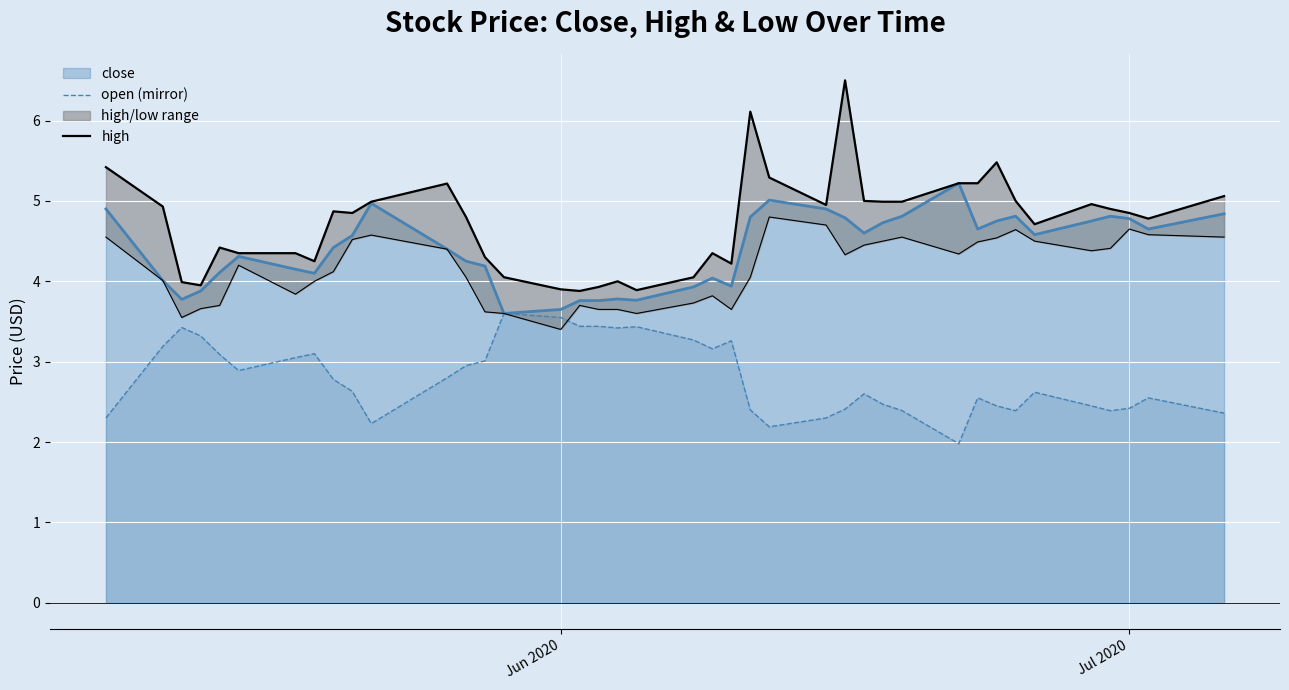

What is the maximum value for open (mirror)?

3.6